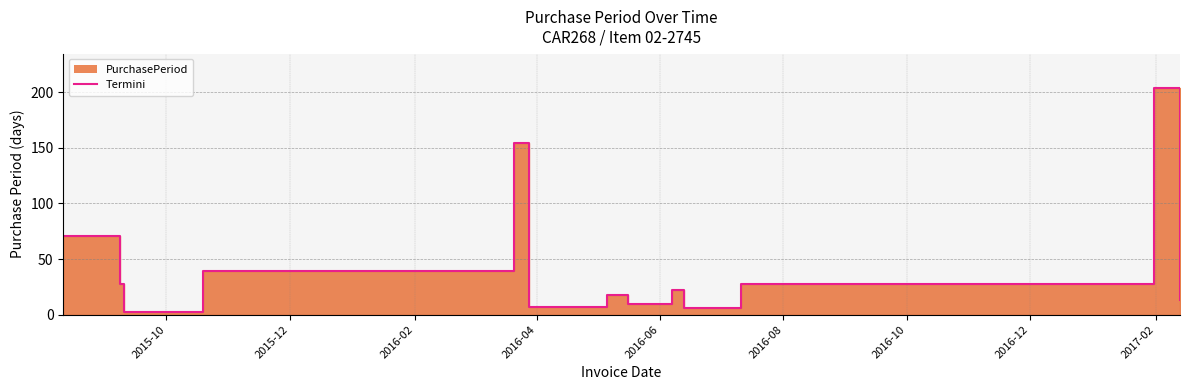

Does the chart display data point markers on the line(s)?

No